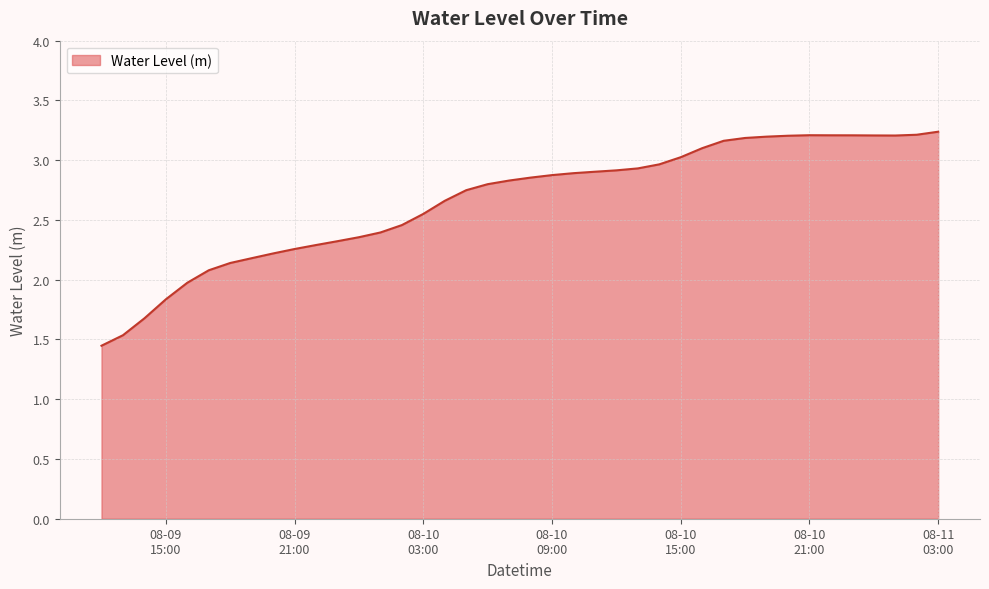

What is the difference between the maximum and minimum values?

1.8